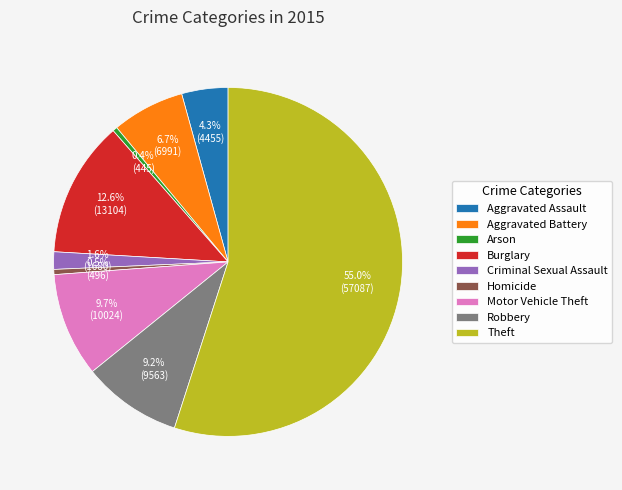

Between Motor Vehicle Theft and Homicide, which is larger?

Motor Vehicle Theft